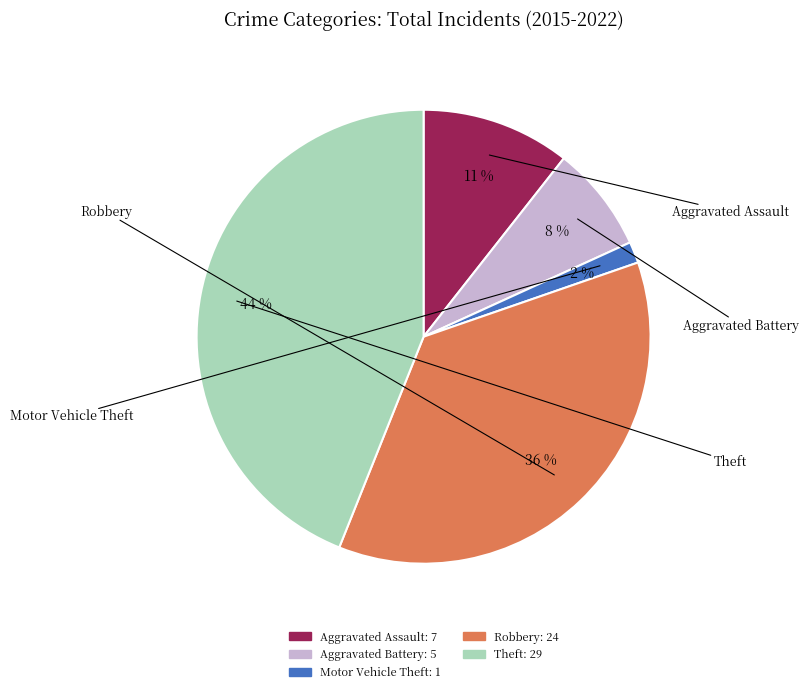

How many segments does this pie chart have?

5